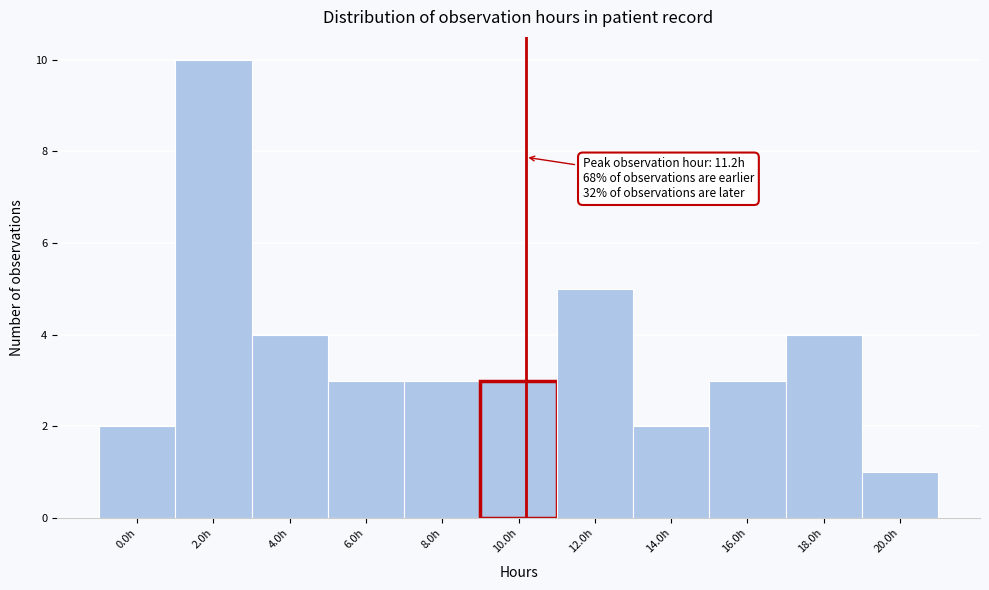

Reading left to right, transcribe all the data shown in this chart.

2	10	4	3	3	3	5	2	3	4	1